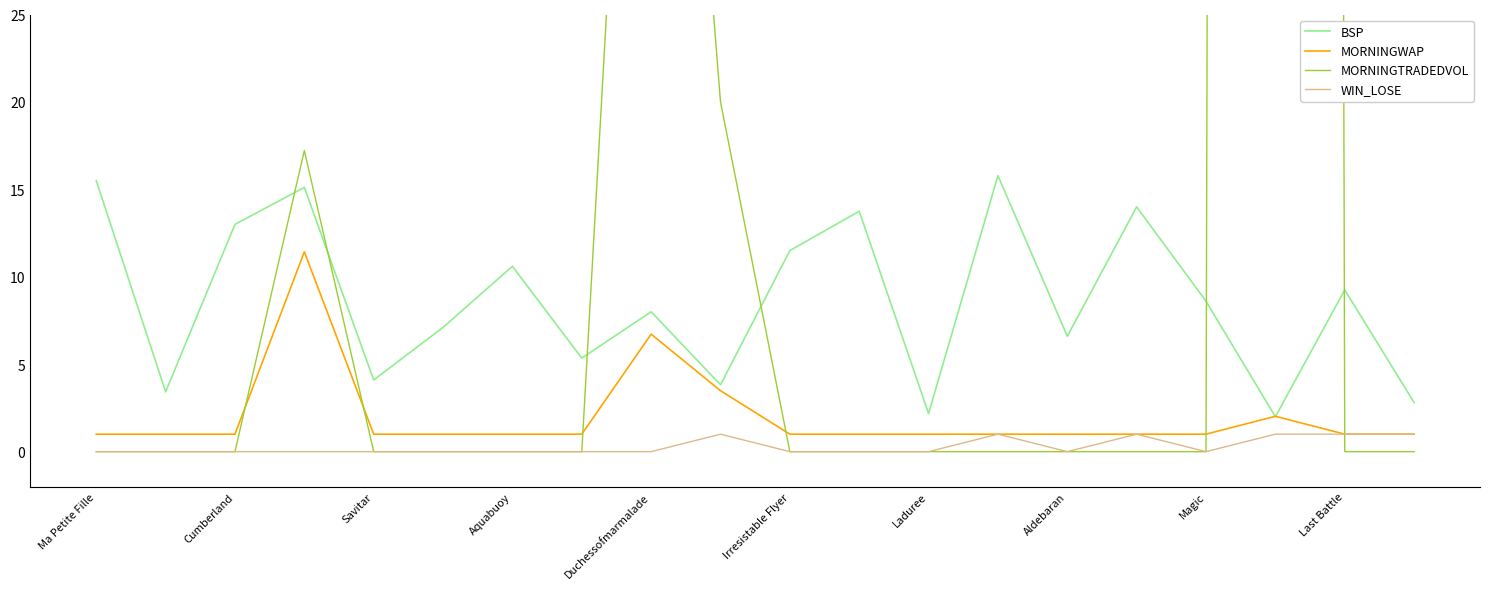

True or false: BSP and MORNINGWAP cross at least once.

True